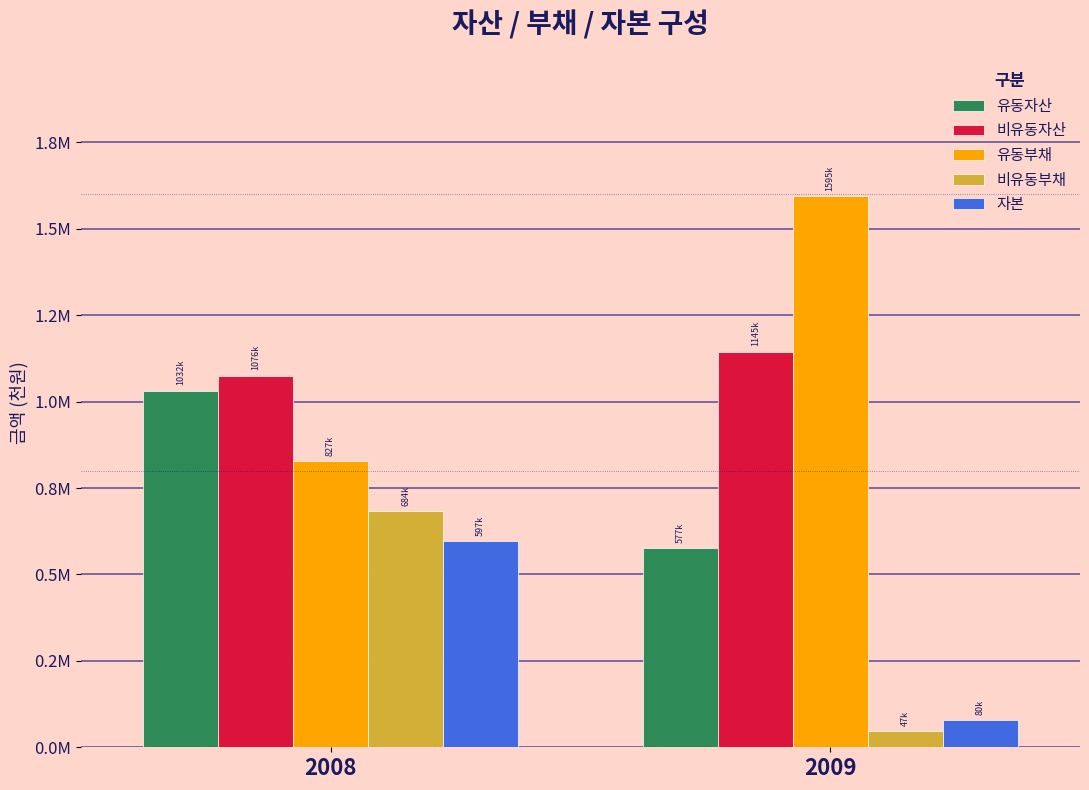

What is the spread (max minus min) of values at 2009?

1547844